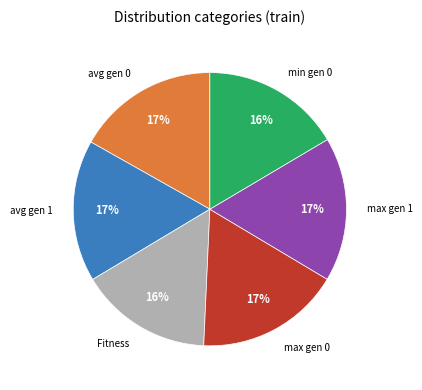

Does any single category account for the majority?

No